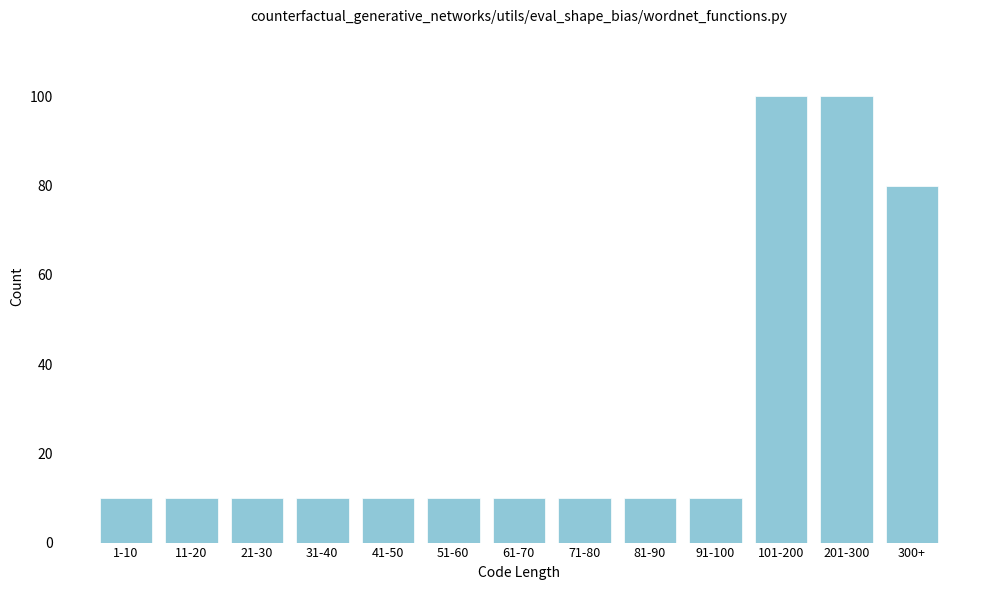

Reading left to right, what are all the values shown in this chart?

10	10	10	10	10	10	10	10	10	10	100	100	80